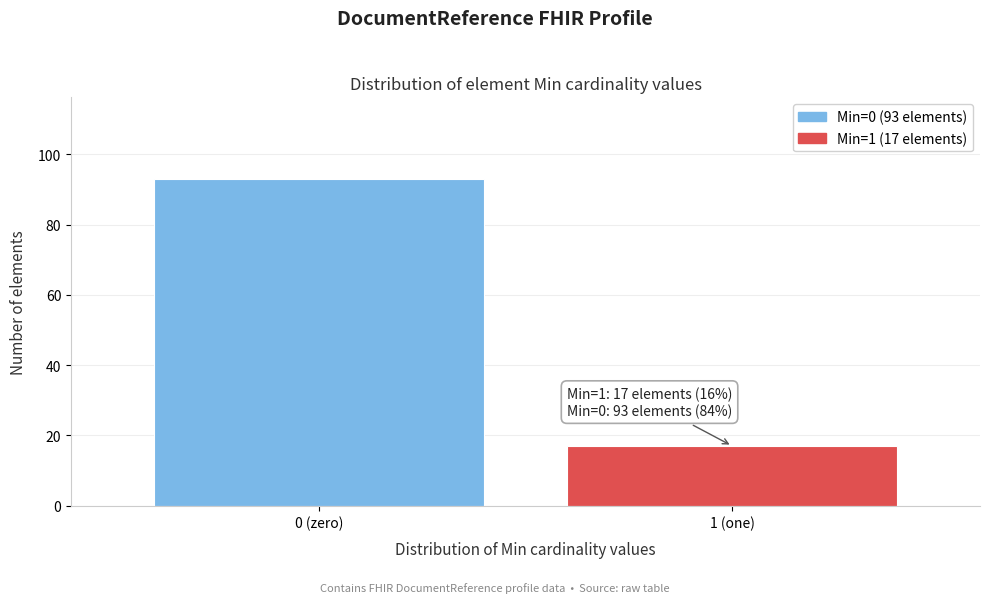

Reading left to right, transcribe all the data shown in this chart.

0 (zero)=93	1 (one)=17